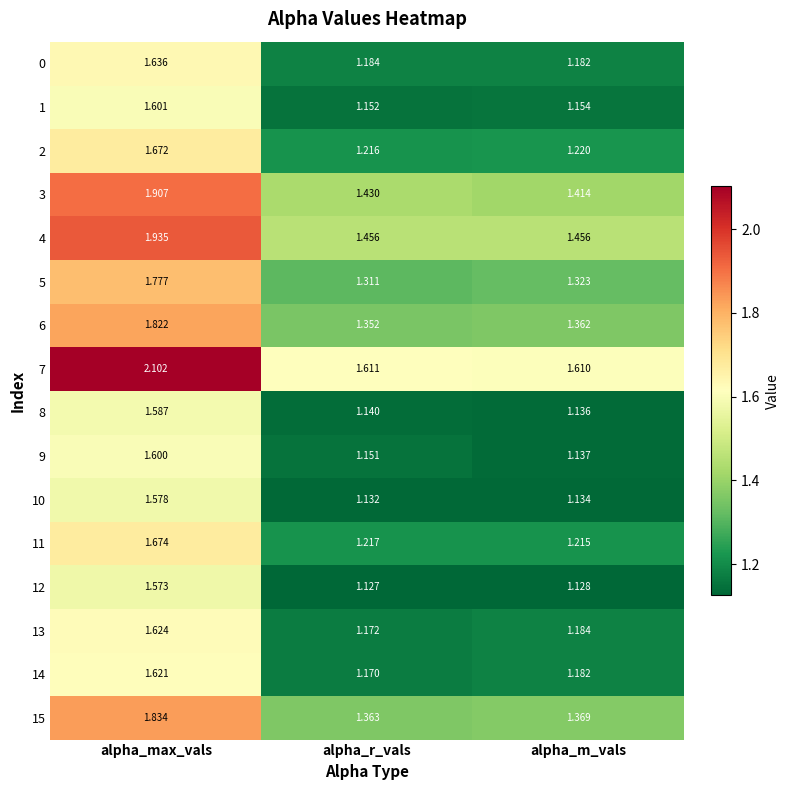

Which category has the highest value in the 14 series?

alpha_max_vals